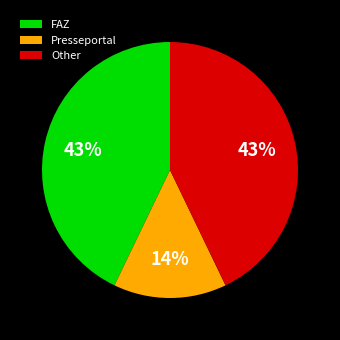

What is the smallest slice in the pie chart?

Presseportal